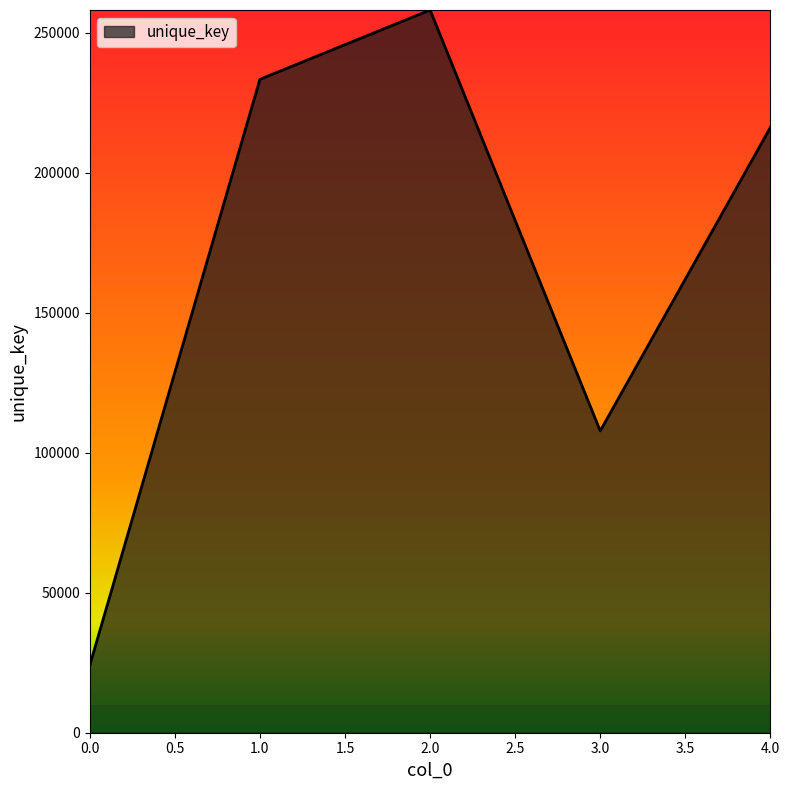

Reading left to right, list all the values displayed in this chart.

24057	233336	258094	107781	216148